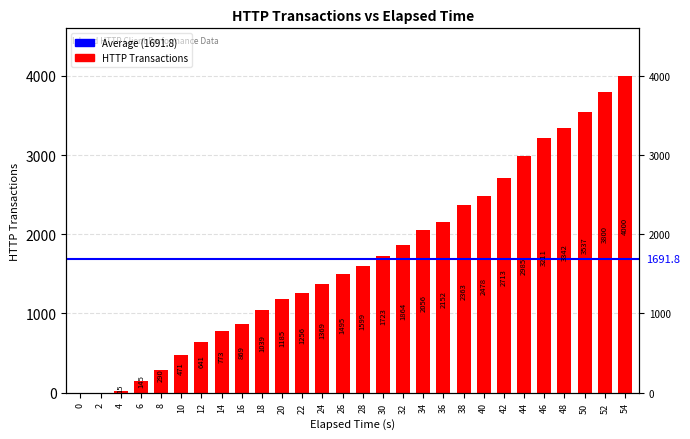

What value does the data have at 52, to the nearest 50?

3800